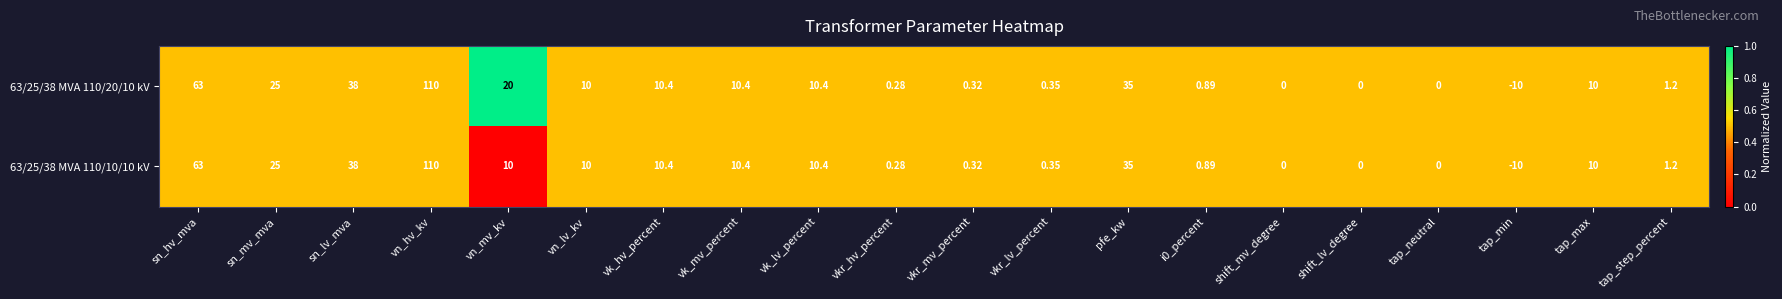

Is the value of 63/25/38 MVA 110/20/10 kV at shift_lv_degree greater than the value of 63/25/38 MVA 110/10/10 kV at sn_mv_mva?

No